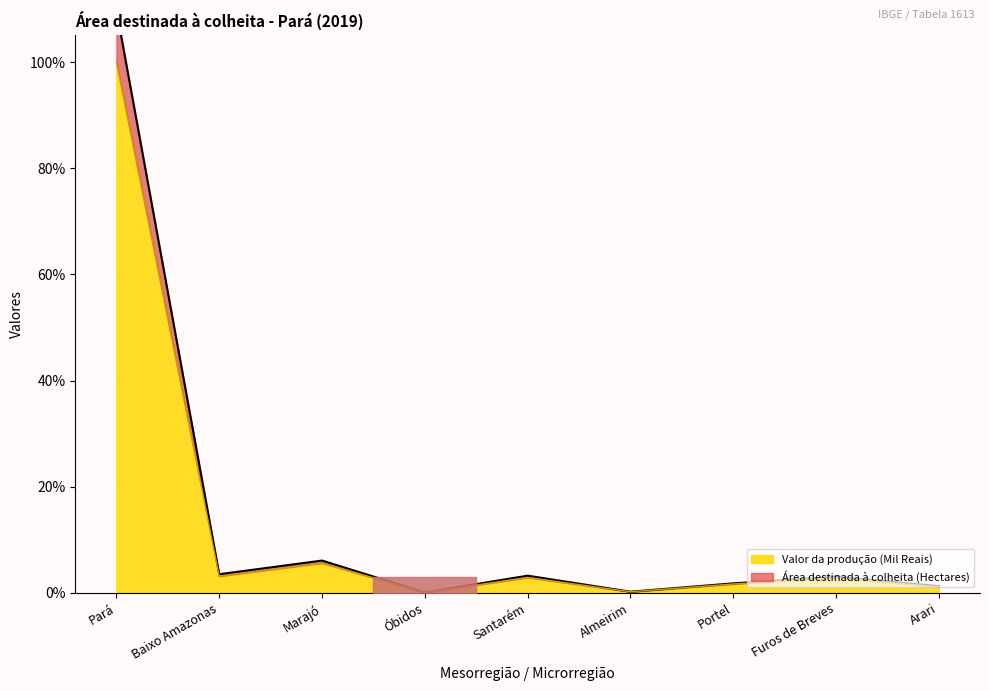

Does the chart display data point markers on the line(s)?

No